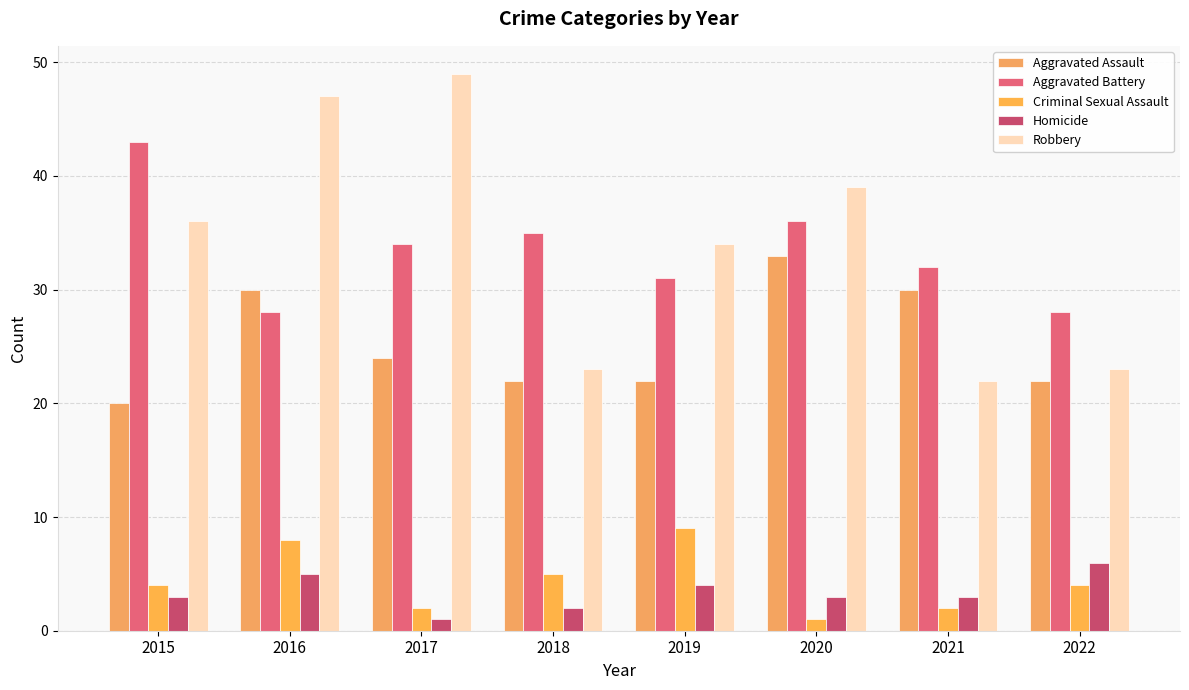

What is the value of the Aggravated Battery bar at the 1st from the left?

43